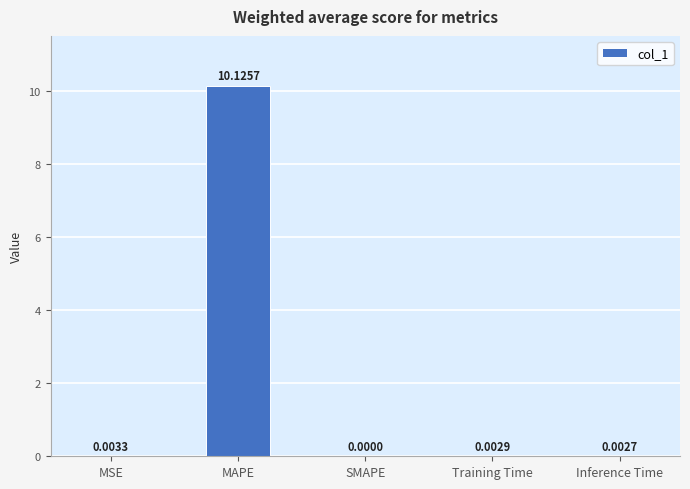

Which has a higher value, Inference Time or SMAPE?

Inference Time